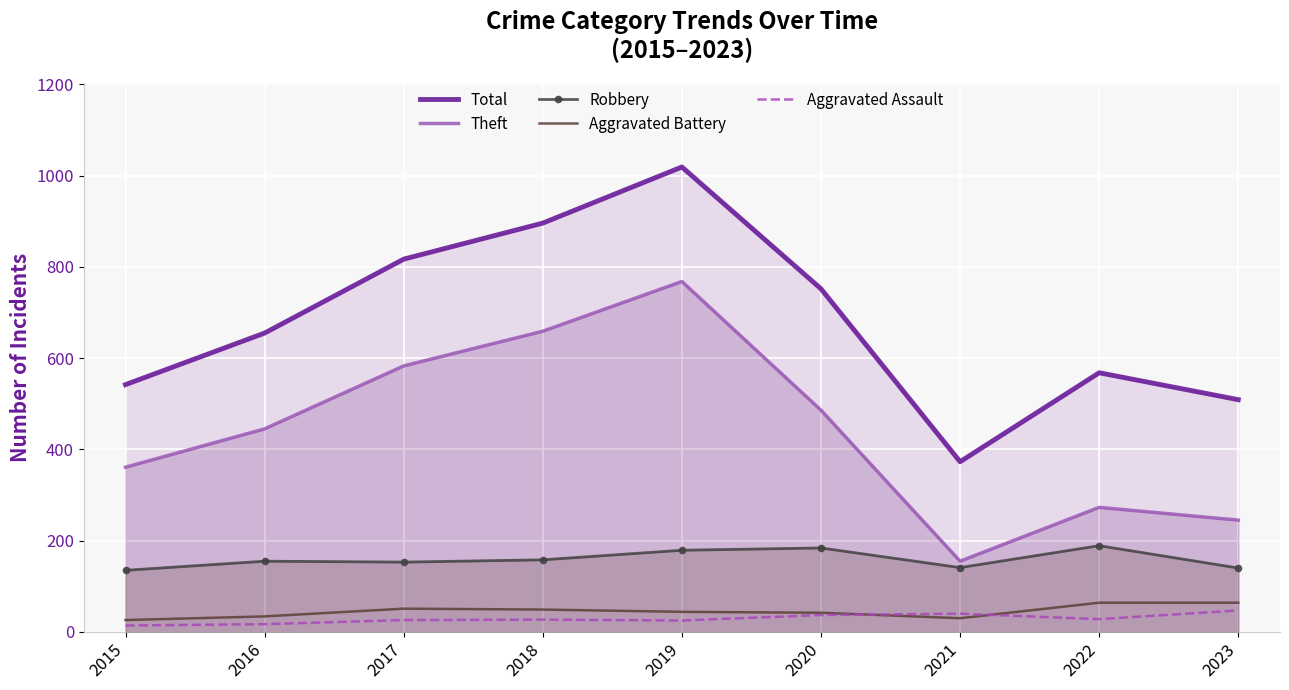

Is the value of Aggravated Assault at 2021 greater than the value of Robbery at 2019?

No